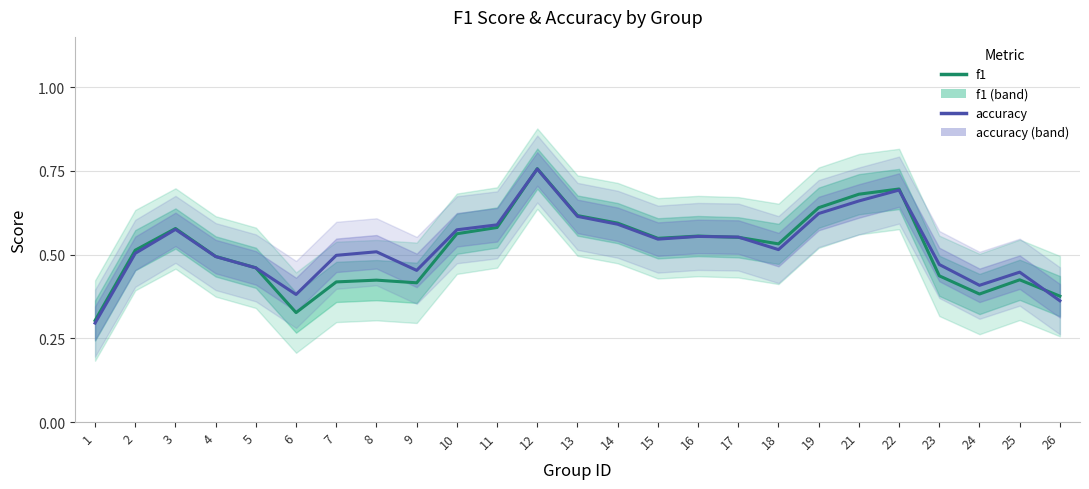

What is the total value across all series at 26?

0.7